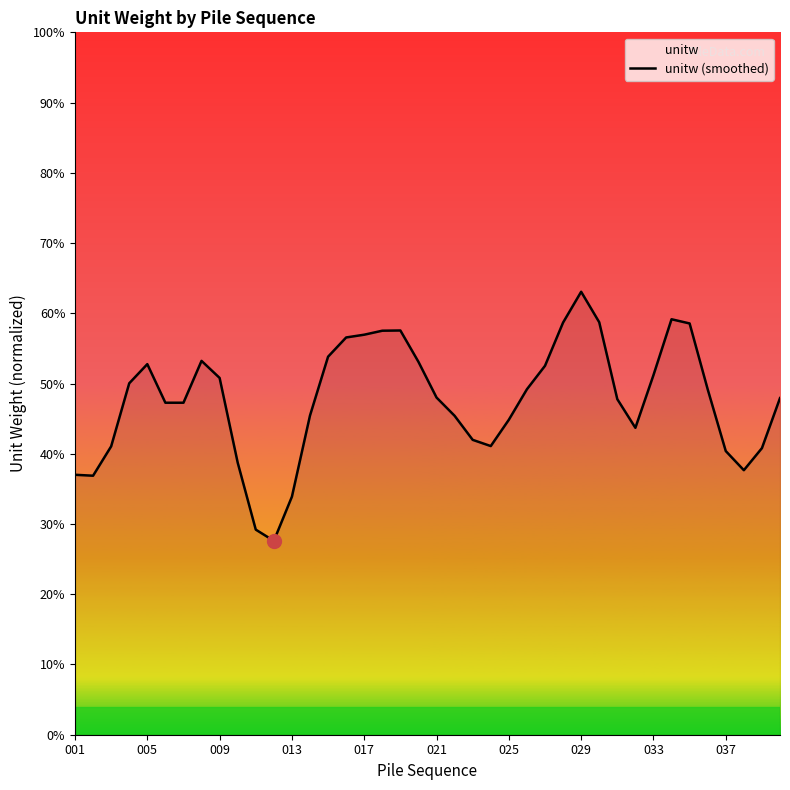

What is the sum of all values?

419.4